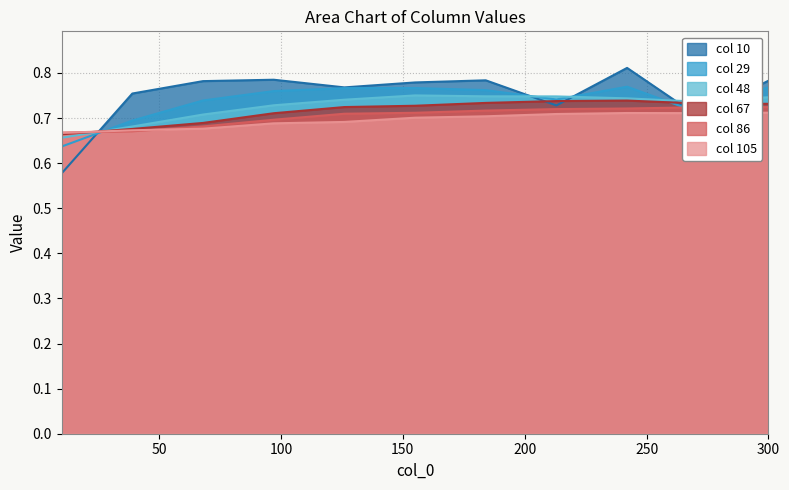

Which category has the highest value across all series?

242